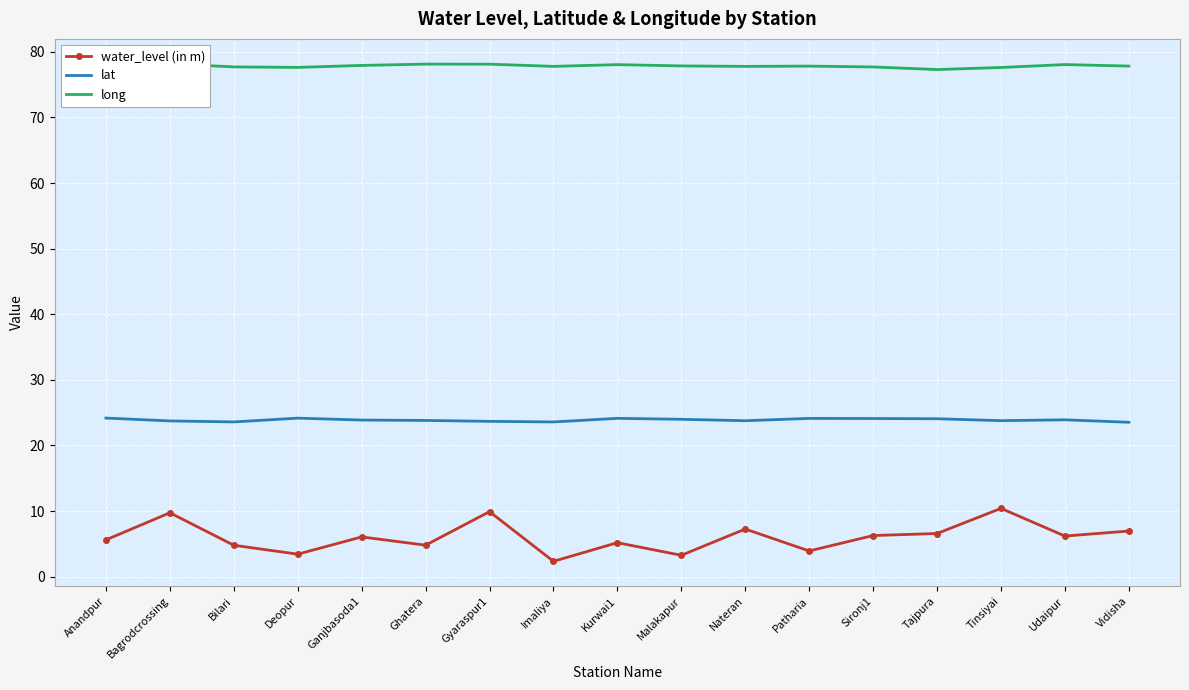

List the series in order of their overall mean, lowest first.

water_level (in m), lat, long